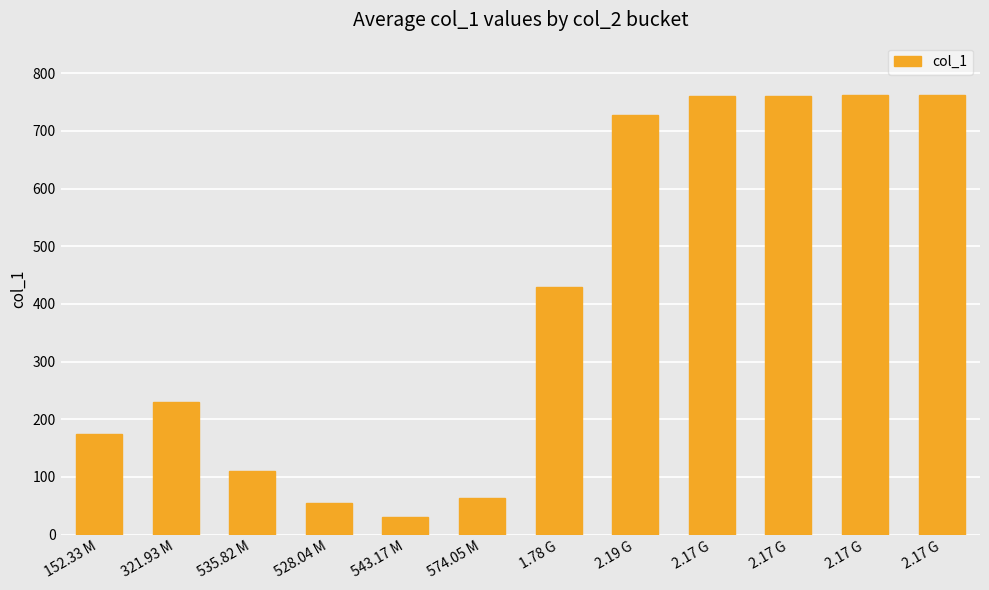

List the labels in order of value, largest first.

2.17 G, 2.17 G, 2.17 G, 2.17 G, 2.19 G, 1.78 G, 321.93 M, 152.33 M, 535.82 M, 574.05 M, 528.04 M, 543.17 M